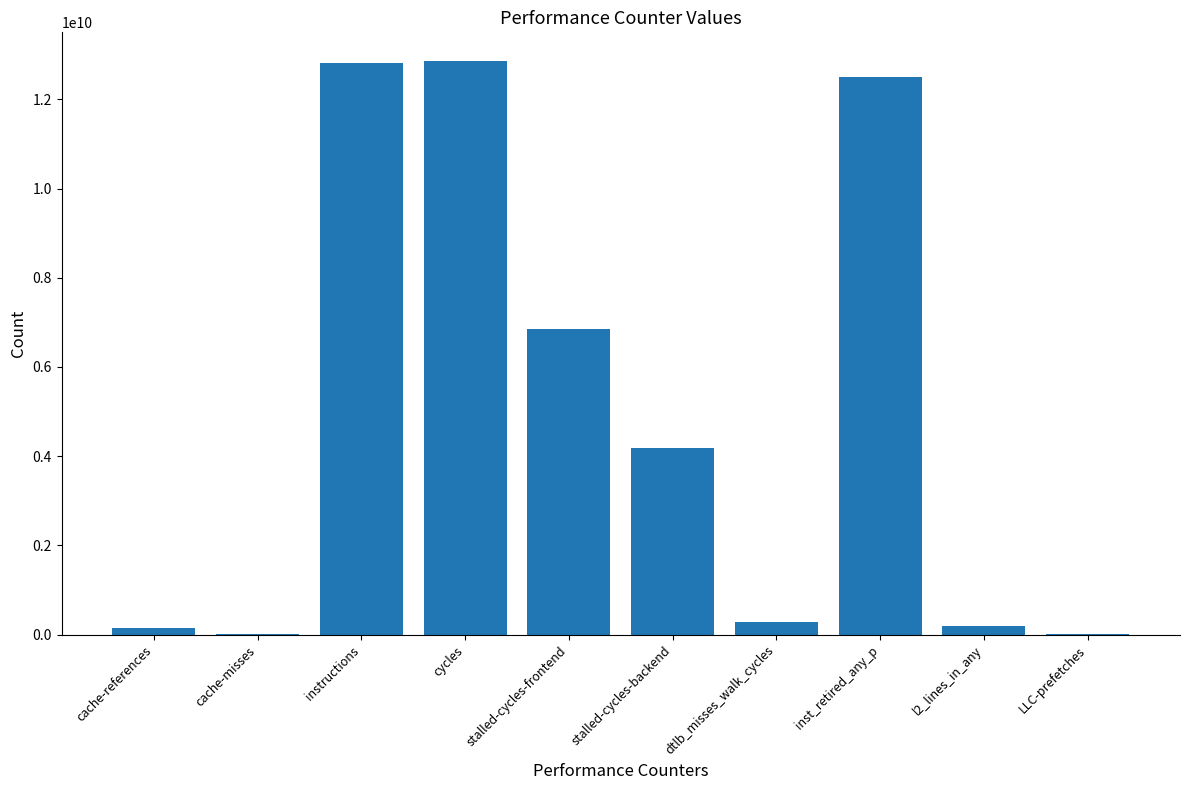

What is the average value?

4986379846